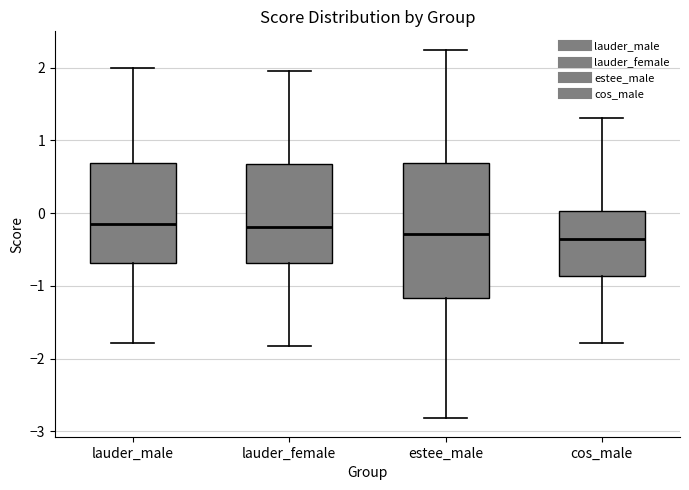

Where does the lower whisker of the box for lauder_male end on the y-axis? The values are not printed on the chart, so give them approximately, as read against the axis.

-1.8